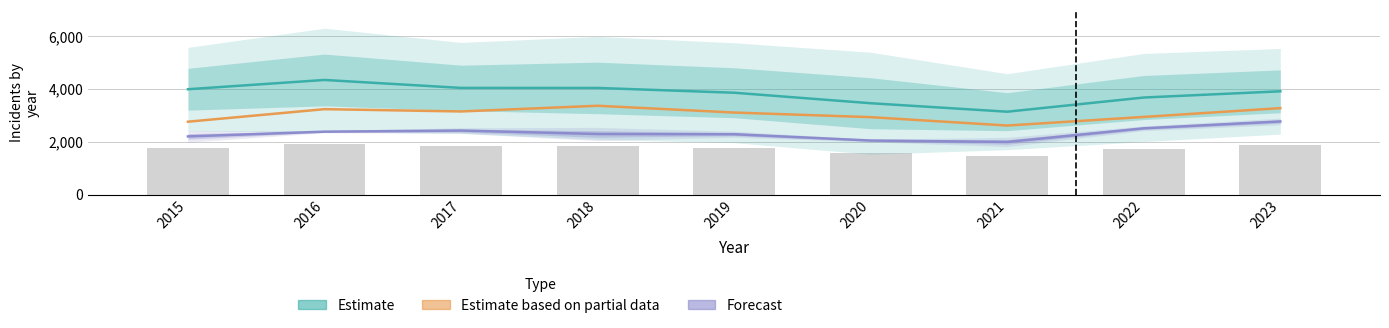

Rank the series by their average value, from highest to lowest.

Estimate, Estimate based on partial data, Forecast